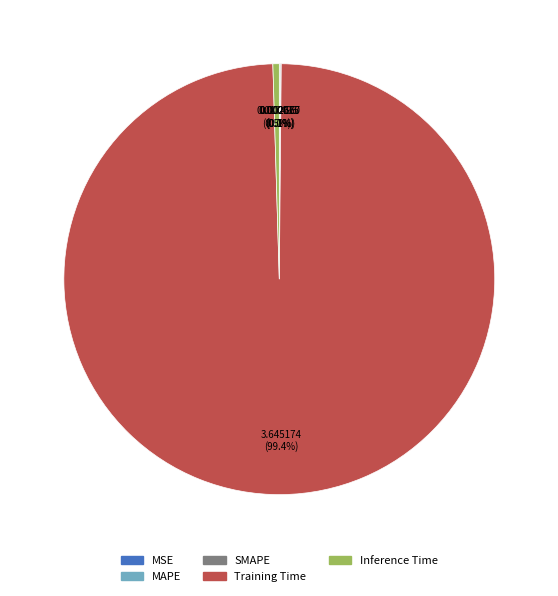

Which slice is the largest?

Training Time